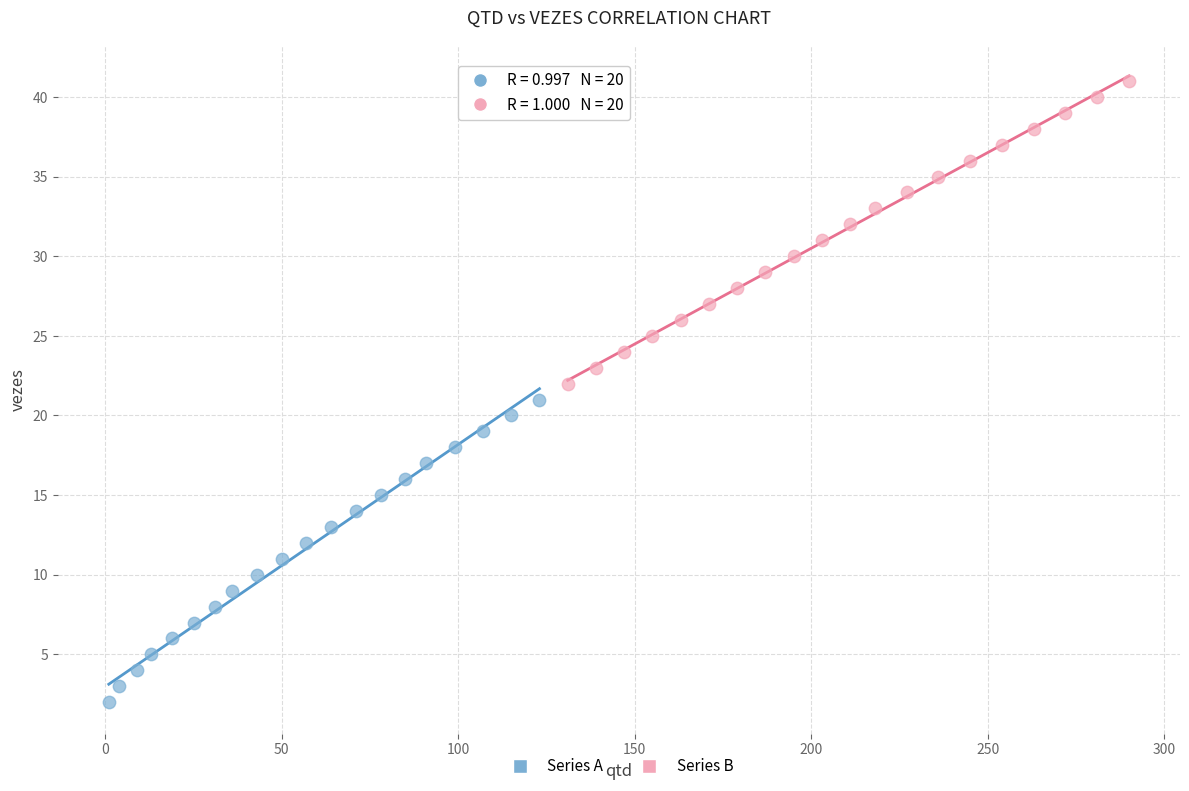

Which series reaches the minimum Y coordinate?

Series A